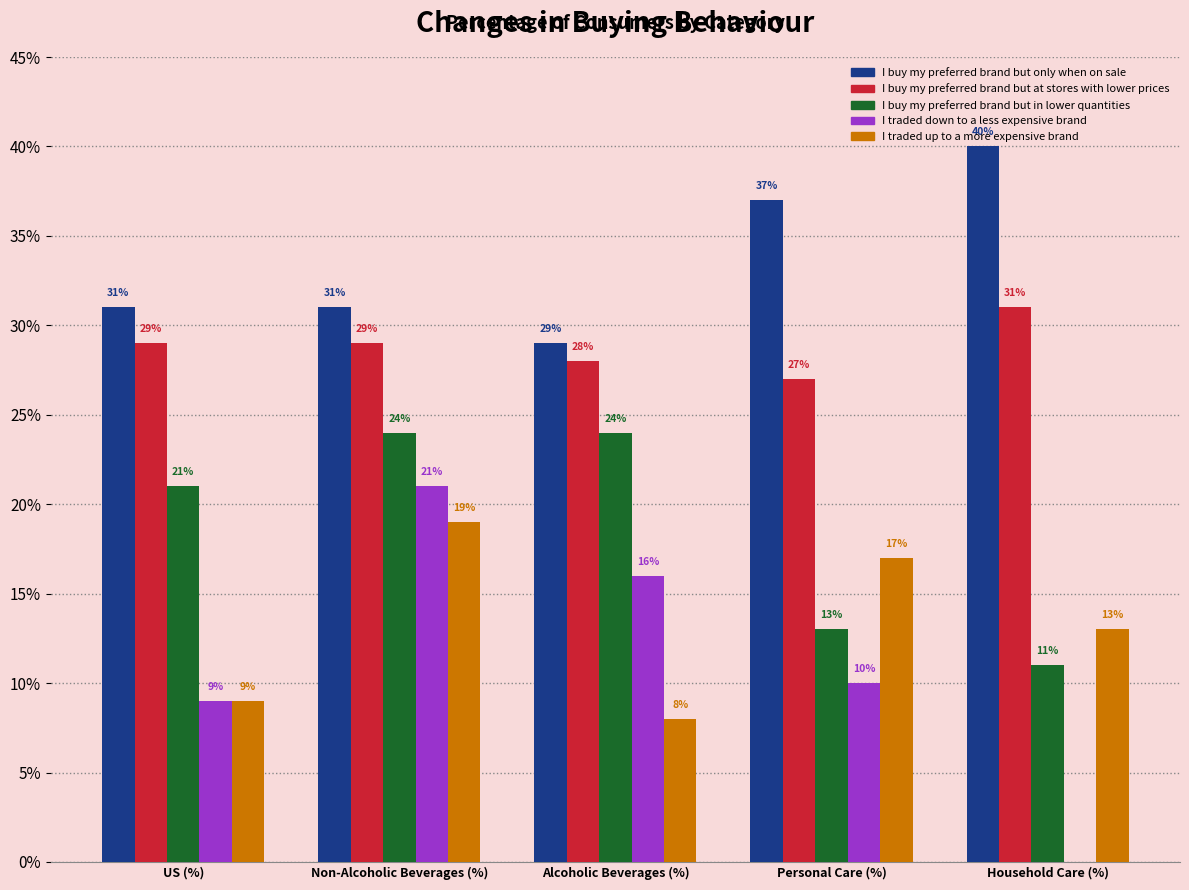

What is the average value of the I traded down to a less expensive brand series?

11